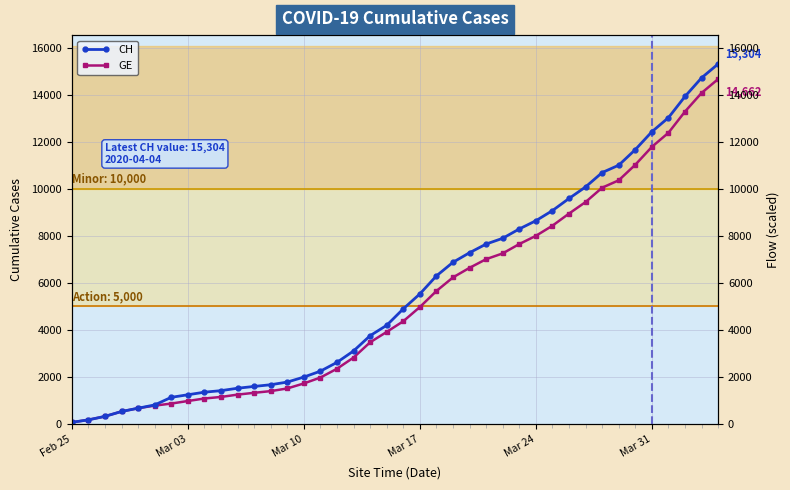

Does the chart display data point markers on the line(s)?

Yes